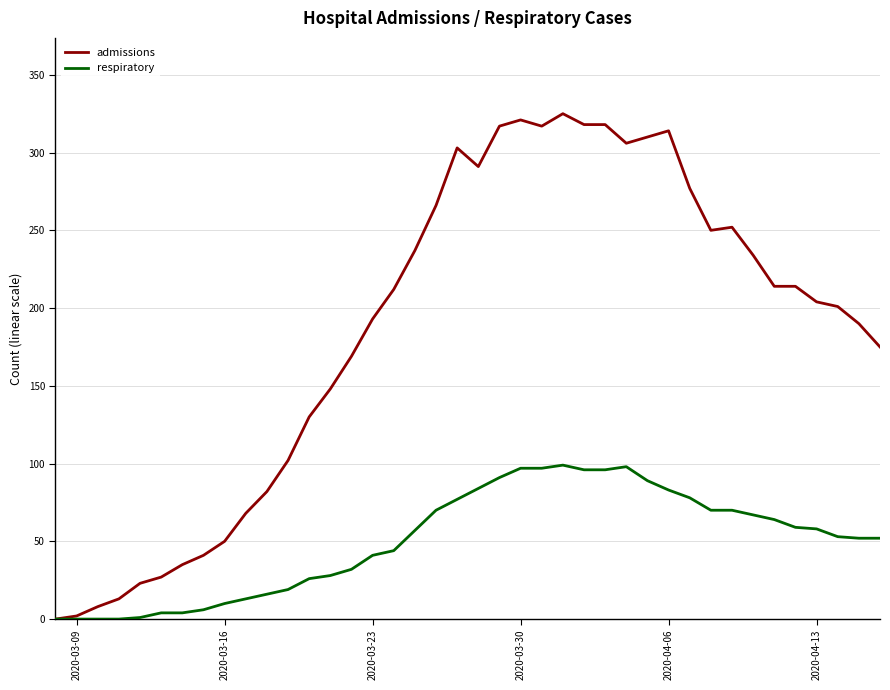

Rank the series by their maximum value, from highest to lowest.

admissions, respiratory